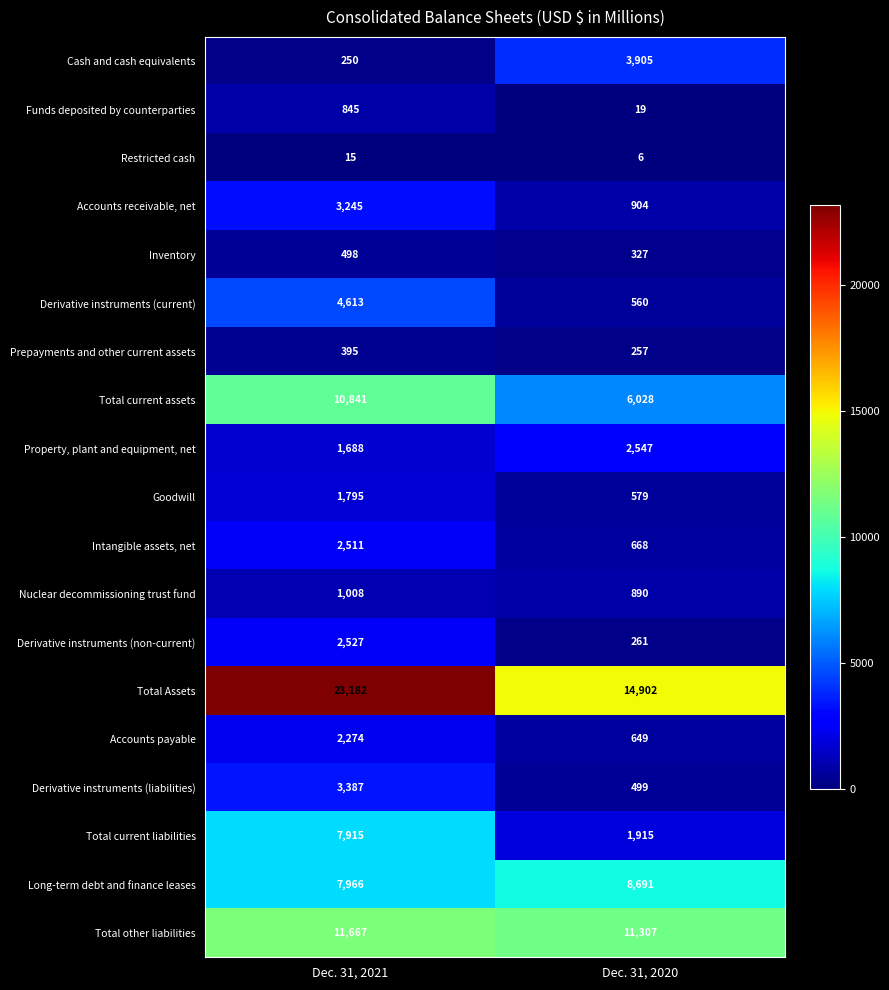

Between Dec. 31, 2021 and Dec. 31, 2020, which series saw the biggest shift?

Total Assets